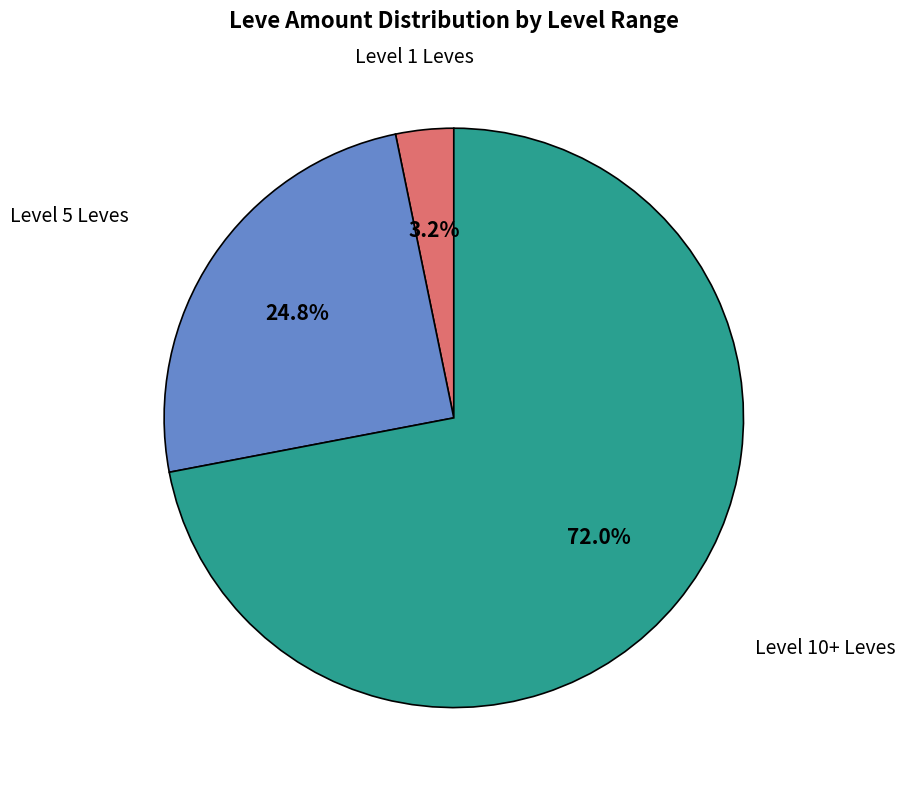

Is there any slice that represents more than half of the pie?

Yes